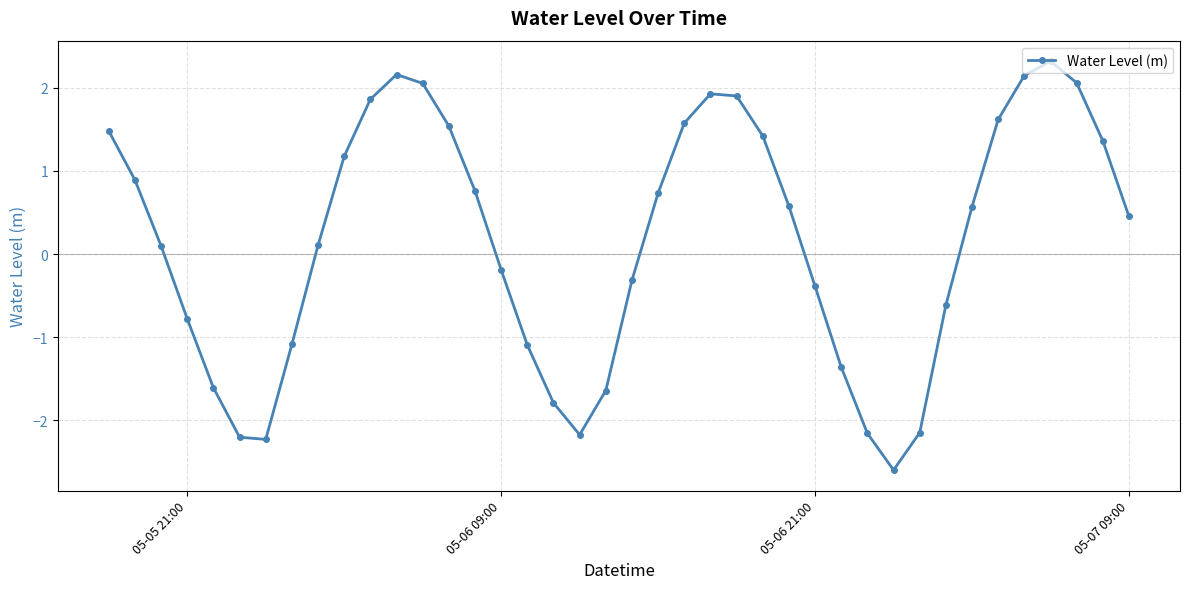

How many points are lower than both their immediate neighbors (excluding endpoints)?

3